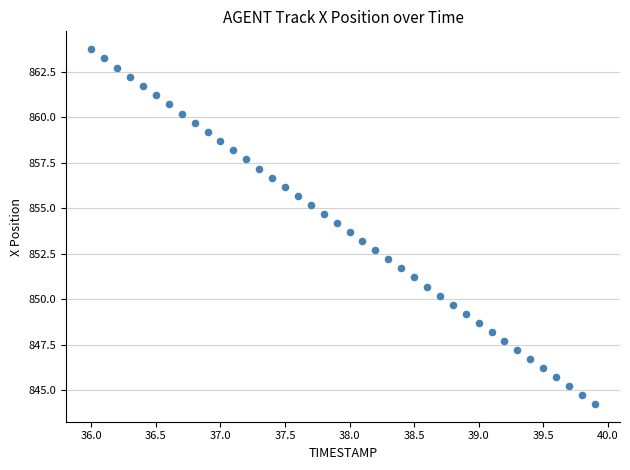

What is the range of Y values (max minus min)?

19.5